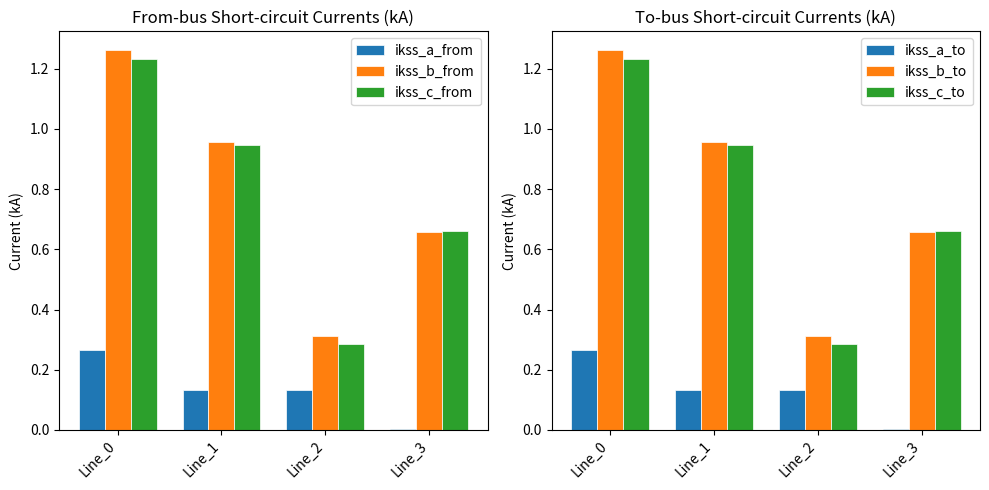

Which series has the largest total across all categories?

ikss_b_to